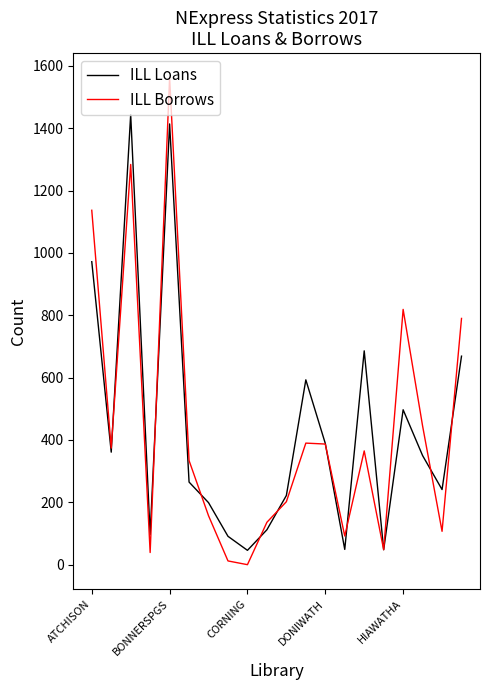

Rank the series by their maximum value, from lowest to highest.

ILL Loans, ILL Borrows